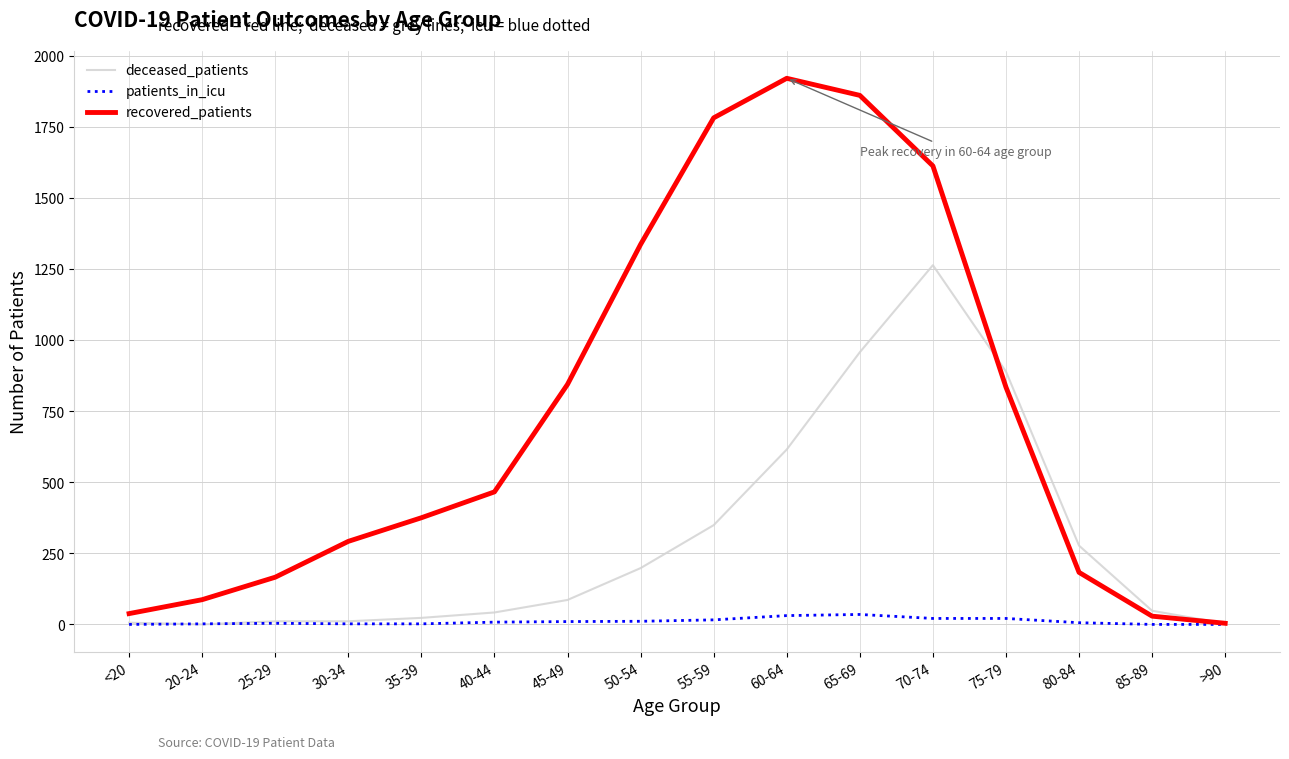

What is the greatest value displayed?

1920